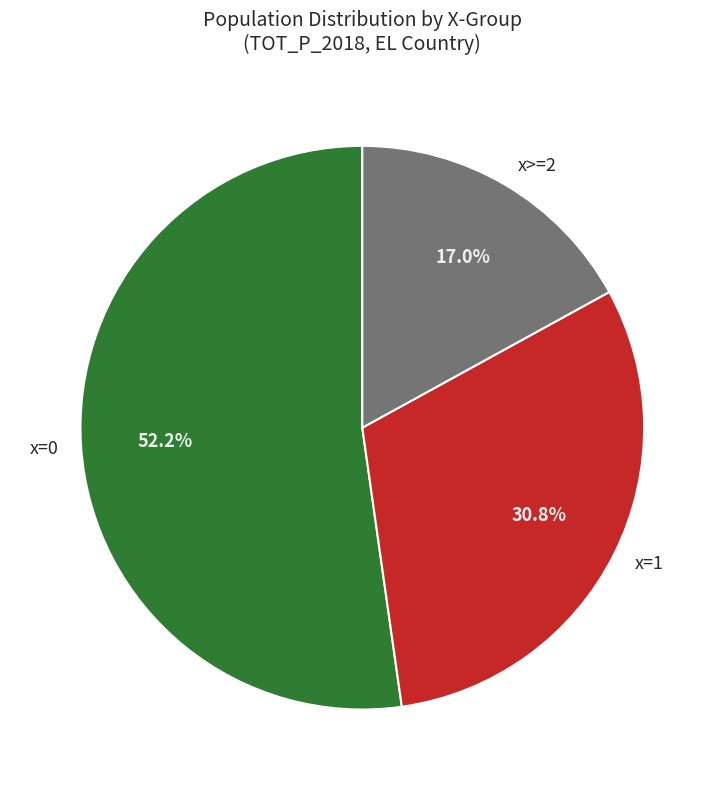

How many slices are in this pie chart?

3